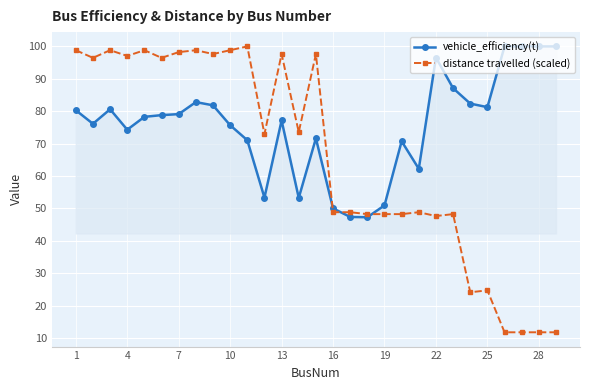

Does the chart have visible grid lines?

Yes